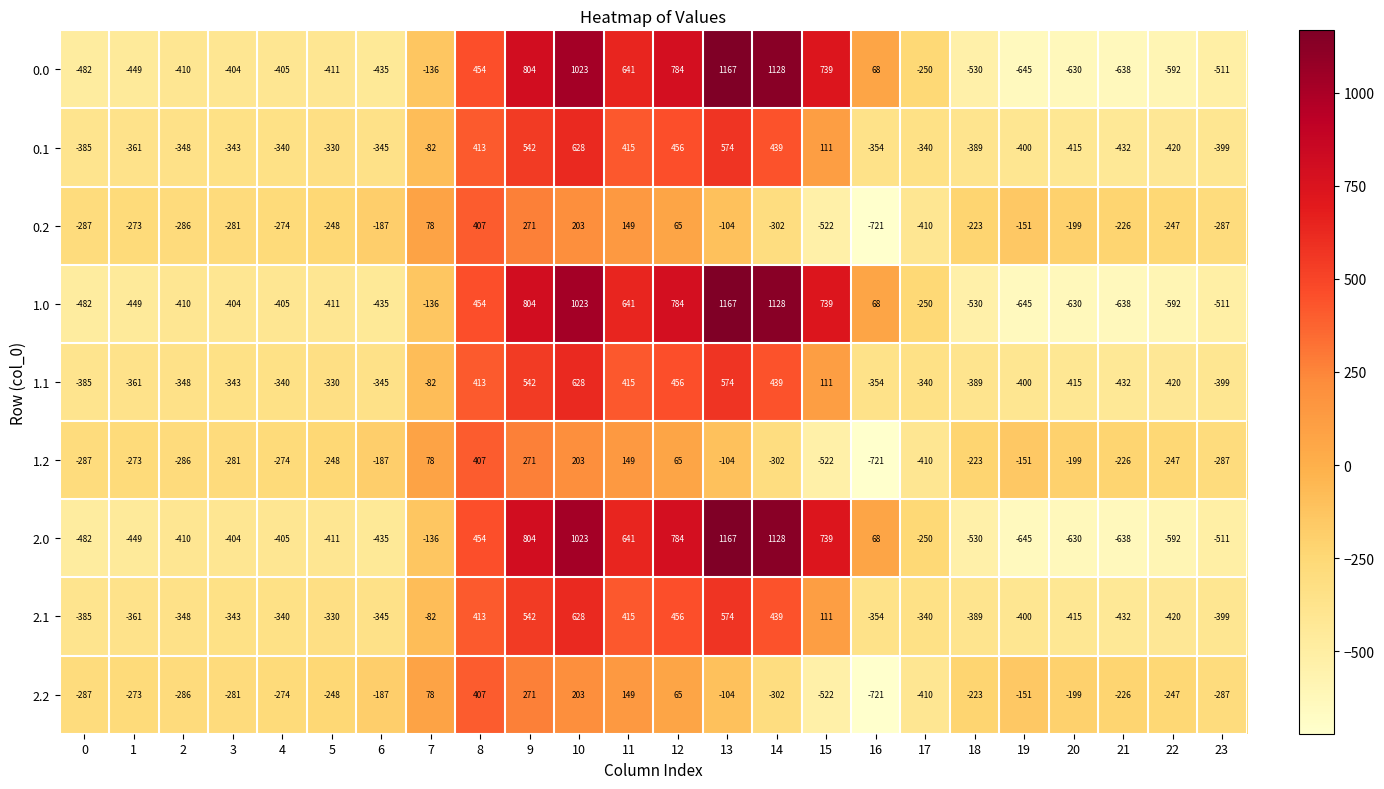

Where does the 2.0 series first go above -404?

7